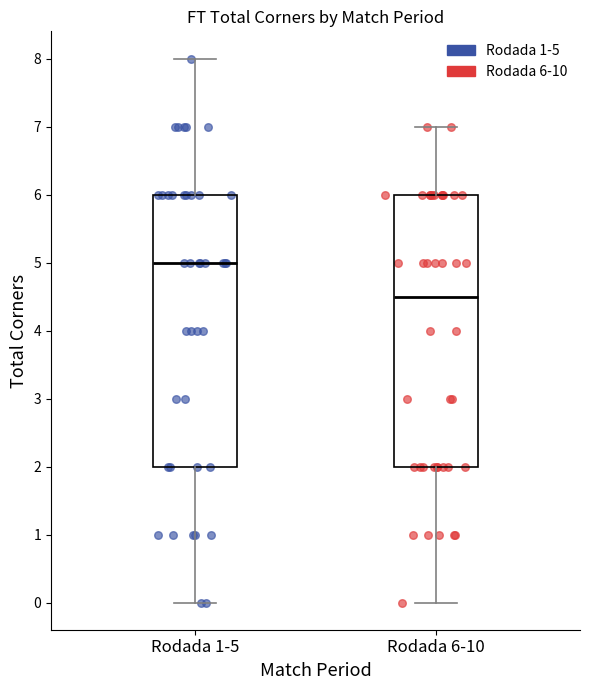

Reading left to right, read every box against the y-axis: the position of its median line, the range the box covers, and the ends of its whiskers. The values are not printed on the chart, so give them approximately, as read against the axis.

Rodada 1-5: median 5.0, box 2.0 to 6.0, whiskers 0.0 to 8.0
Rodada 6-10: median 4.5, box 2.0 to 6.0, whiskers 0.0 to 7.0